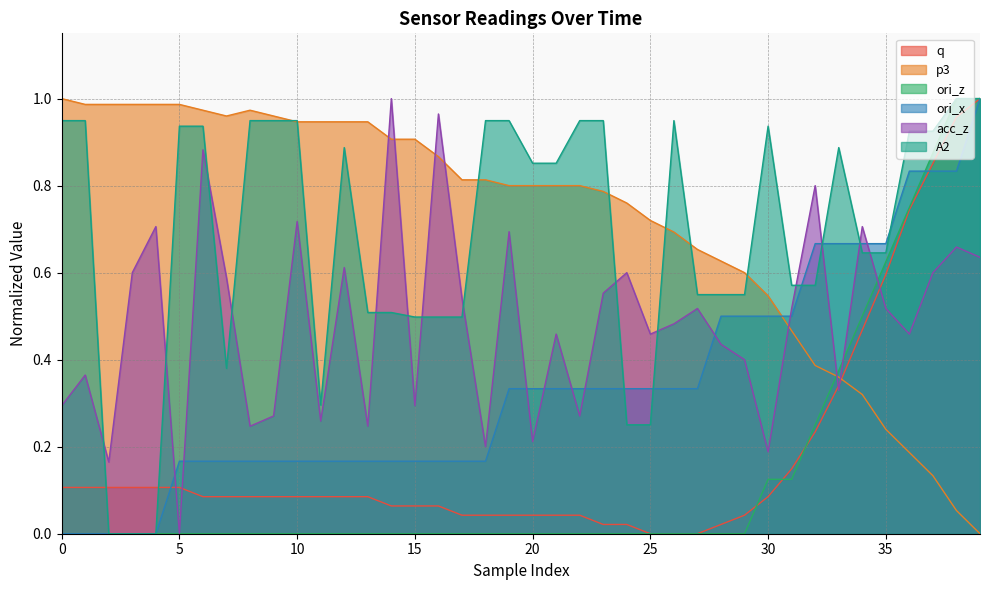

What is the difference between the maximum and minimum values in the ori_z series?

1.0